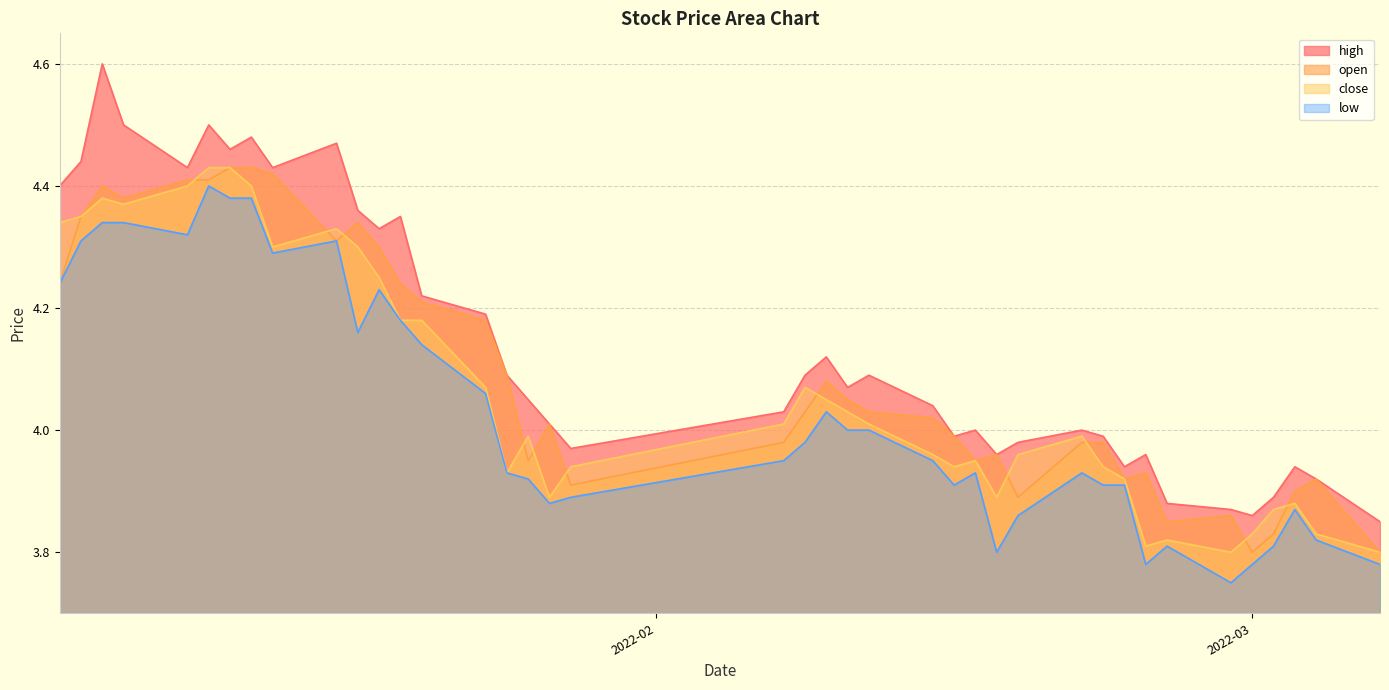

True or false: high and close cross at least once.

False